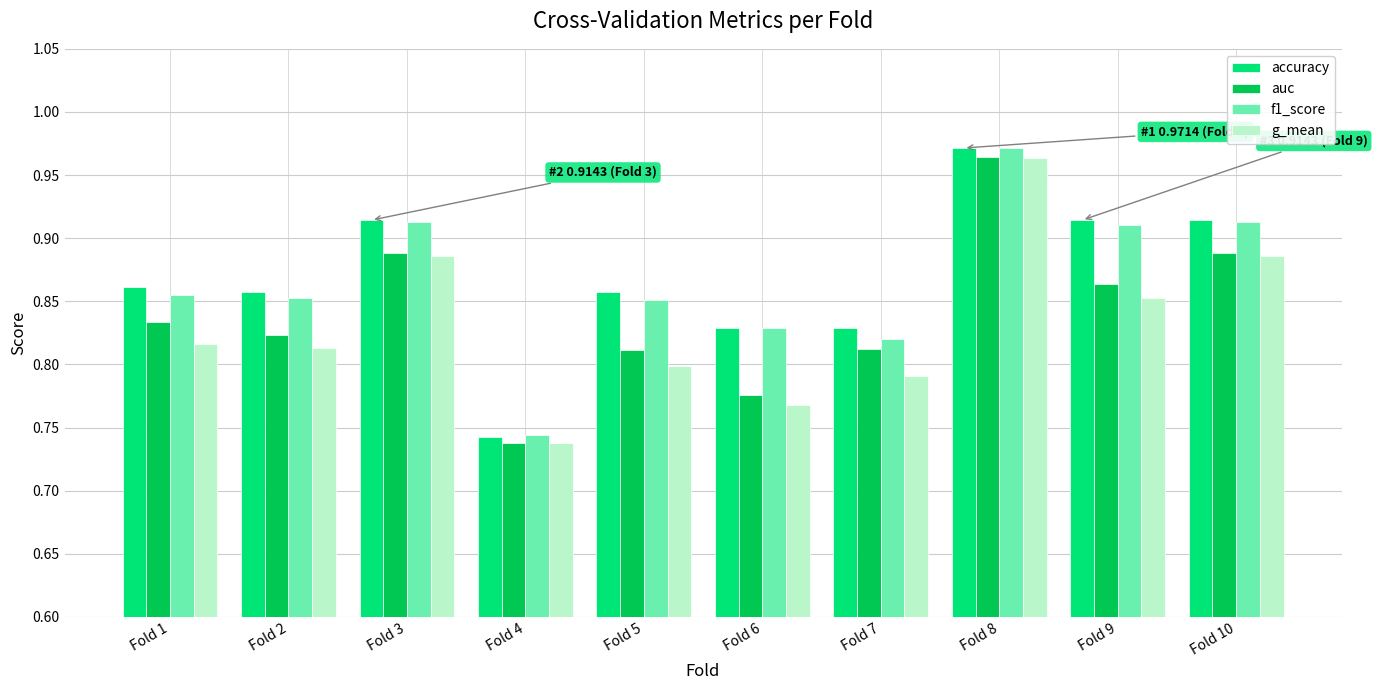

What is the difference between the second highest and second lowest values in the f1_score series?

0.1